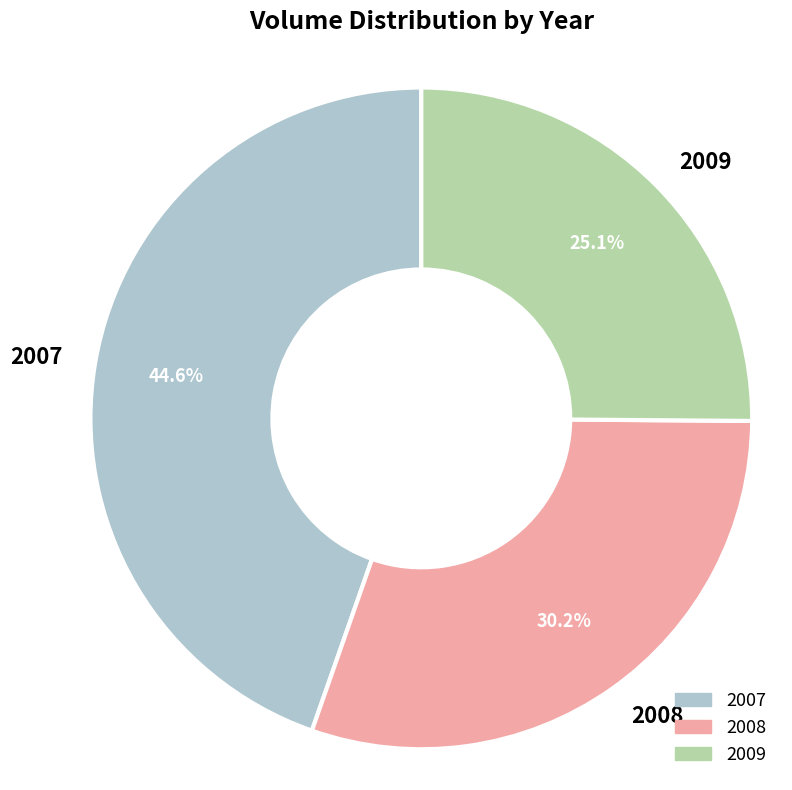

Does any single category account for the majority?

No